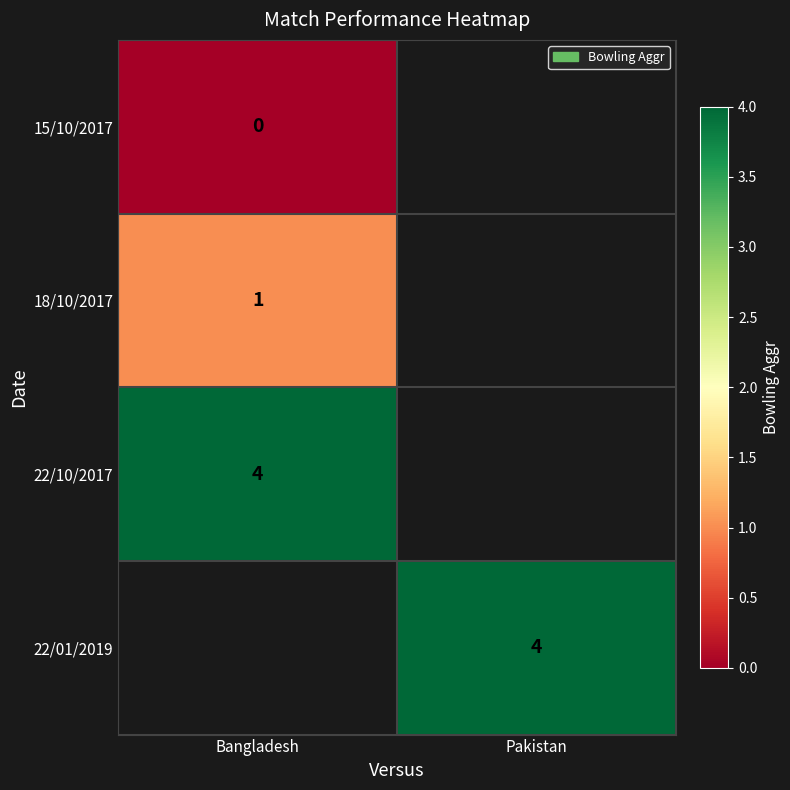

At how many categories does at least one series exceed 0?

2